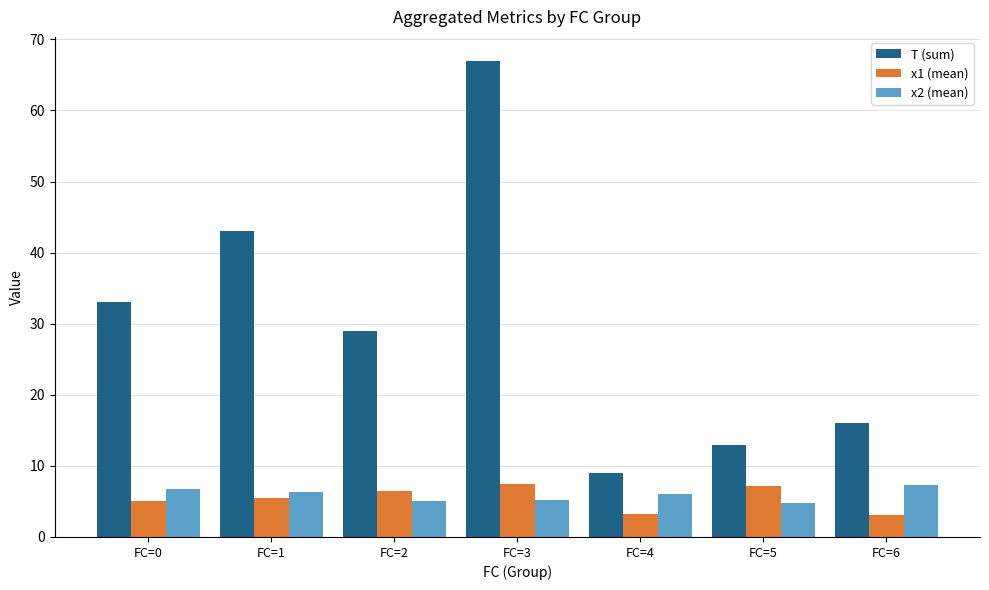

What is the difference between the x2 (mean) values at FC=3 and FC=0?

1.6